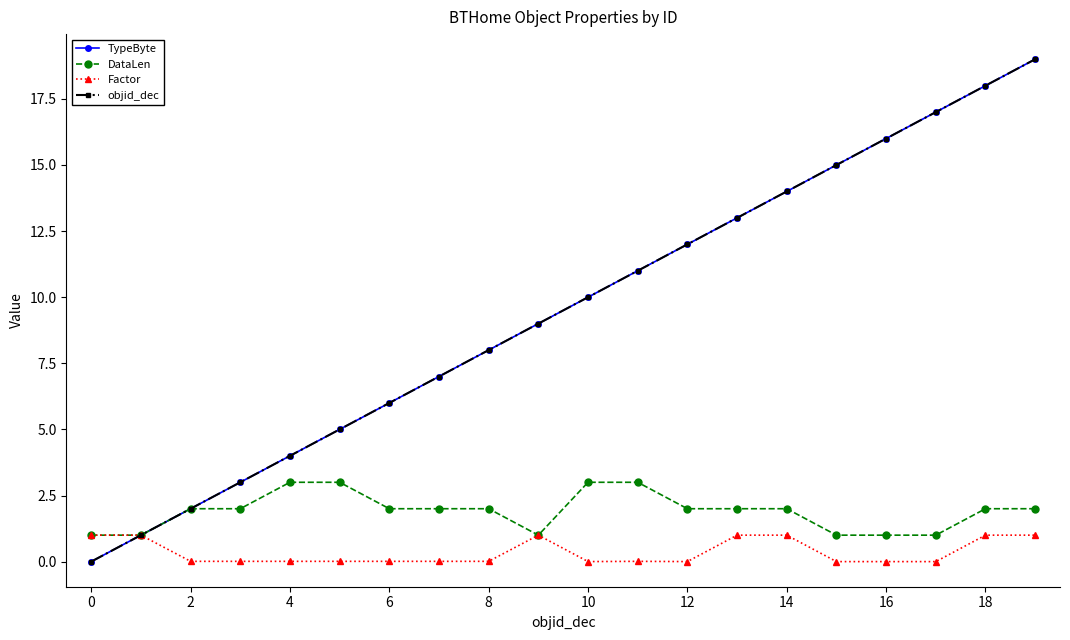

What is the minimum value for DataLen?

1.0